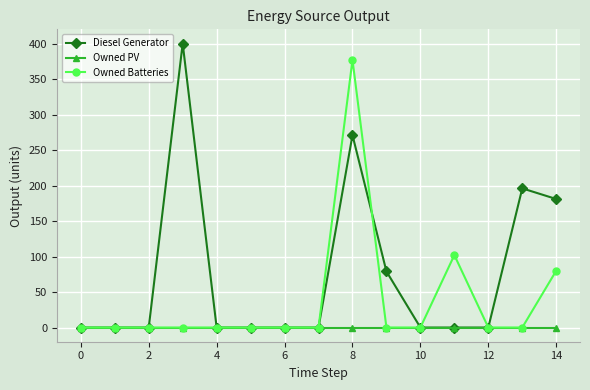

Which series has the largest total across all categories?

Diesel Generator